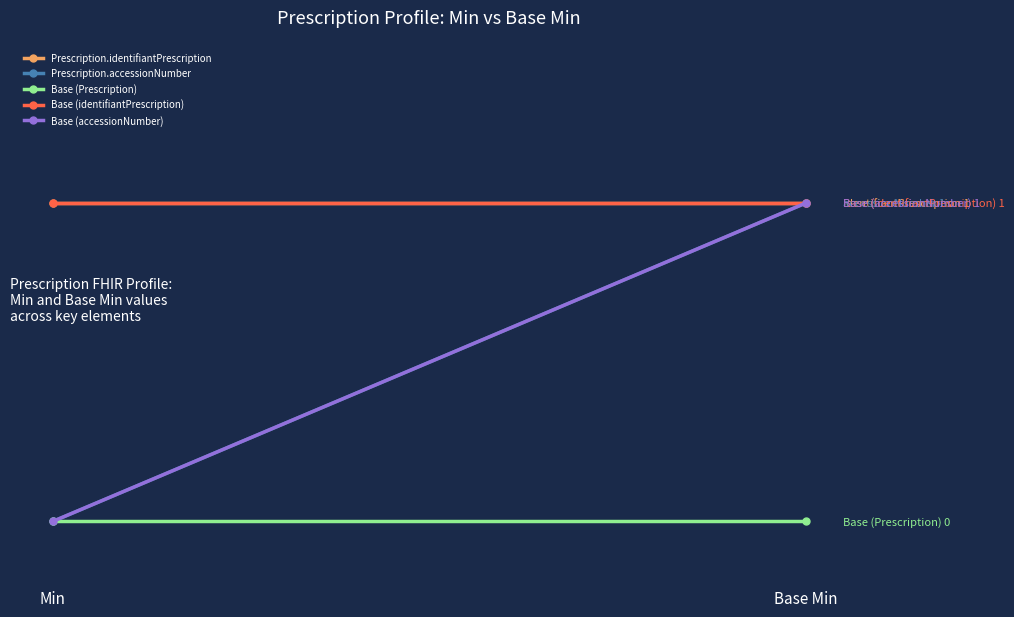

Reading left to right, list all the values displayed in this chart.

Prescription.identifiantPrescription: 1	1
Prescription.accessionNumber: 0	1
Base (Prescription): 0	0
Base (identifiantPrescription): 1	1
Base (accessionNumber): 0	1